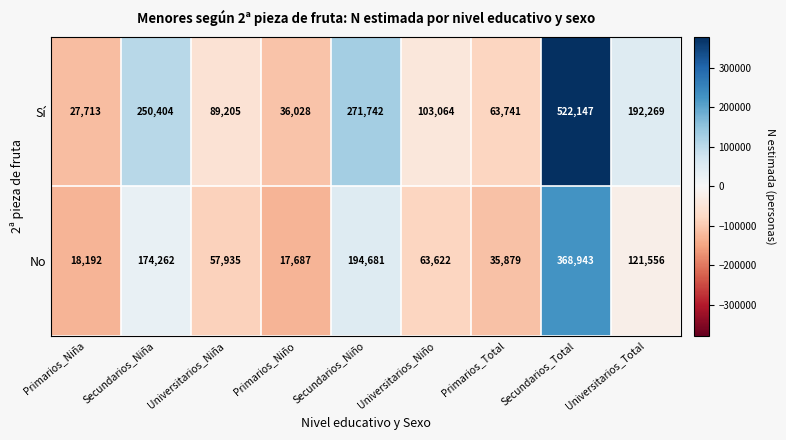

What is the lowest value of the No series?

17687